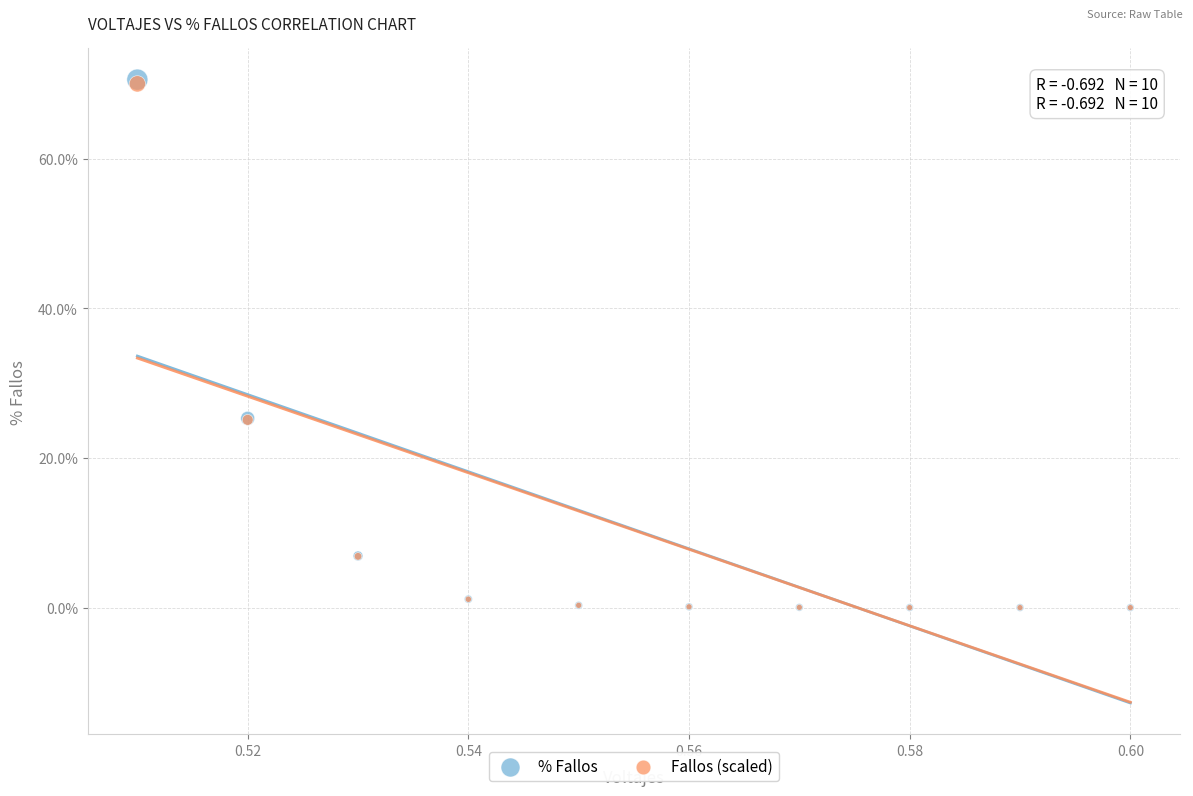

Which series has the widest spread of Y values?

% Fallos